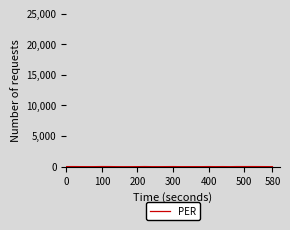

Reading left to right, list all the values displayed in this chart.

14.4	17.1	10.2	5.5	7.4	20.8	18.0	4.9	0.5	2.7	7.4	19.0	6.7	4.7	10.3	16.2	7.7	7.5	8.3	6.7	17.1	6.7	14.0	4.9	18.3	17.4	18.7	15.9	10.9	4.6